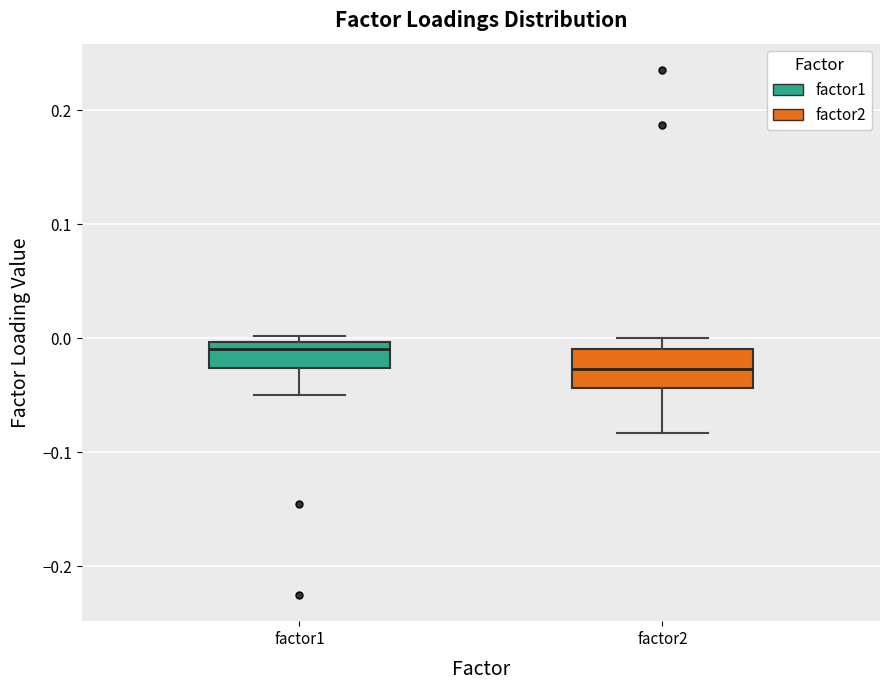

Which box has the highest median line?

factor1